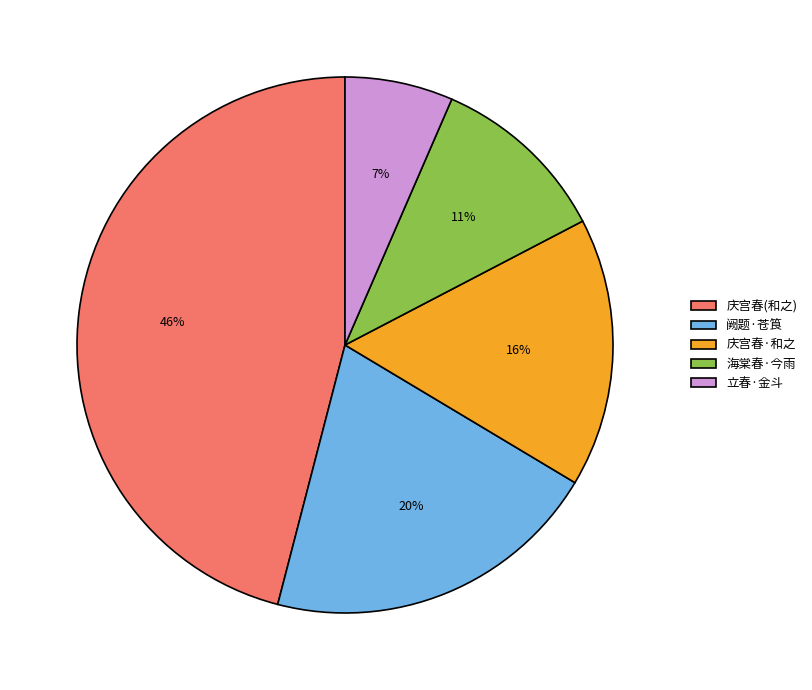

Which slice is the smallest?

立春·金斗